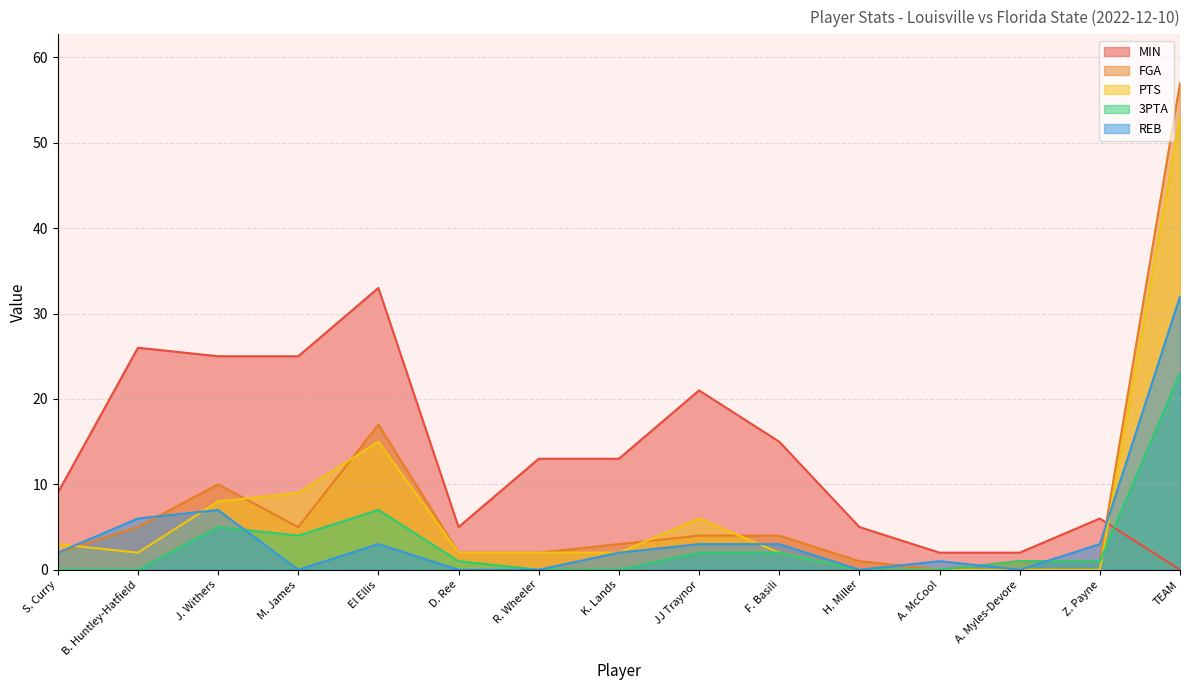

Where does the FGA series first go above 3?

B. Huntley-Hatfield